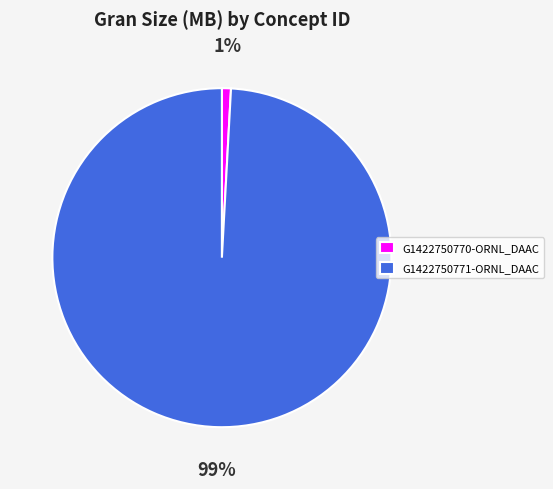

Combined, do G1422750771-ORNL_DAAC and G1422750770-ORNL_DAAC account for over 50%?

Yes